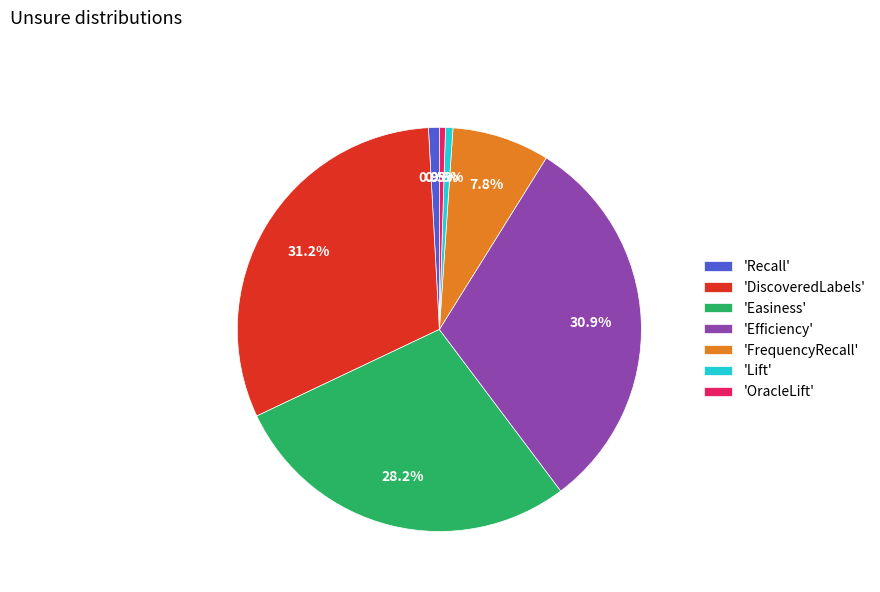

Count the number of slices in the pie.

7